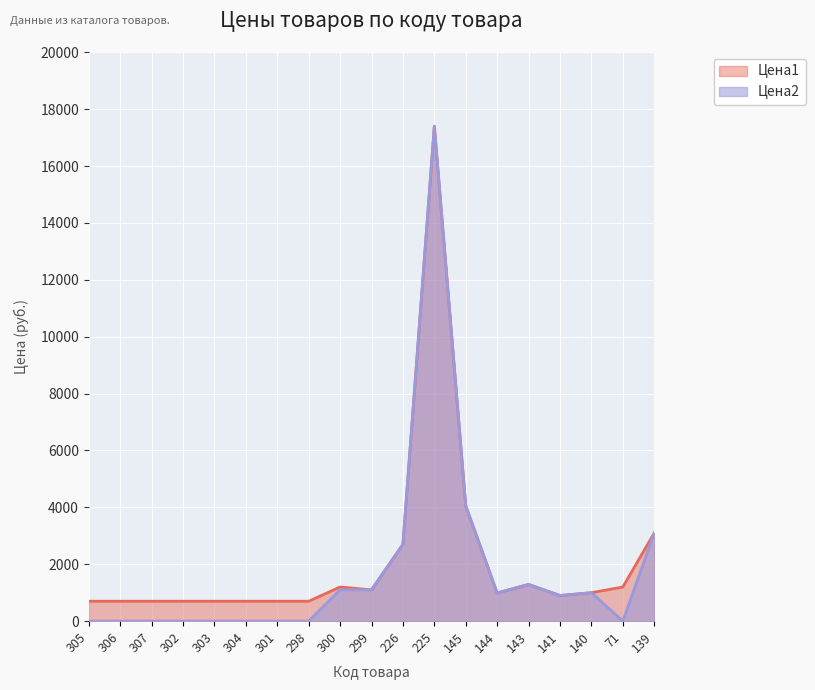

What are all the series names shown in the legend?

Цена1, Цена2